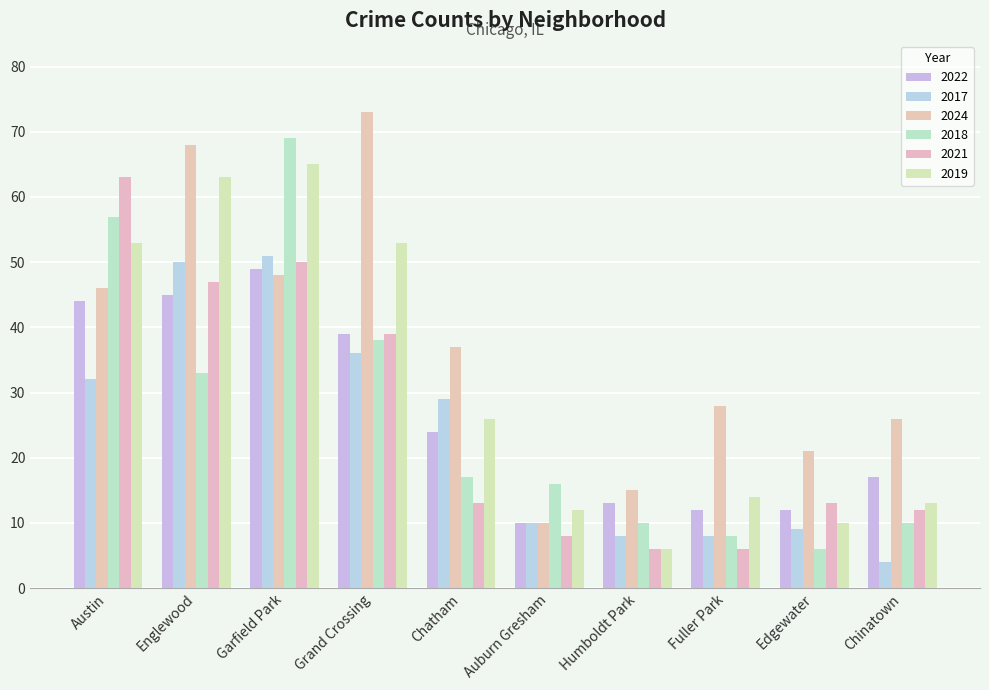

What are all the series names shown in the legend?

2022, 2017, 2024, 2018, 2021, 2019